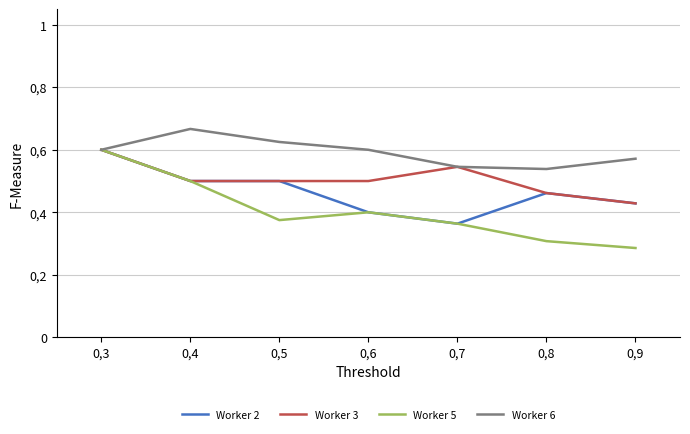

True or false: Worker 3 and Worker 6 intersect in this chart.

False